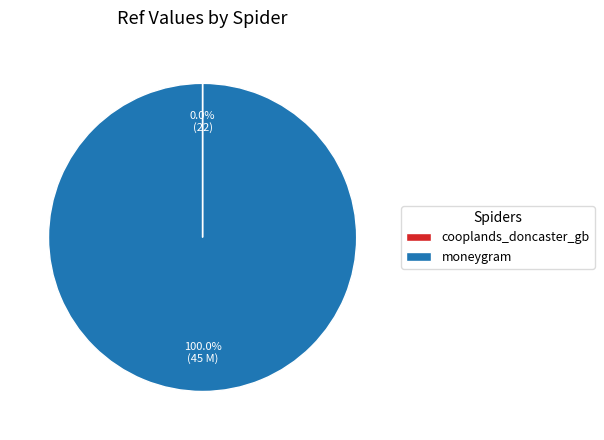

Which slice is the largest?

moneygram